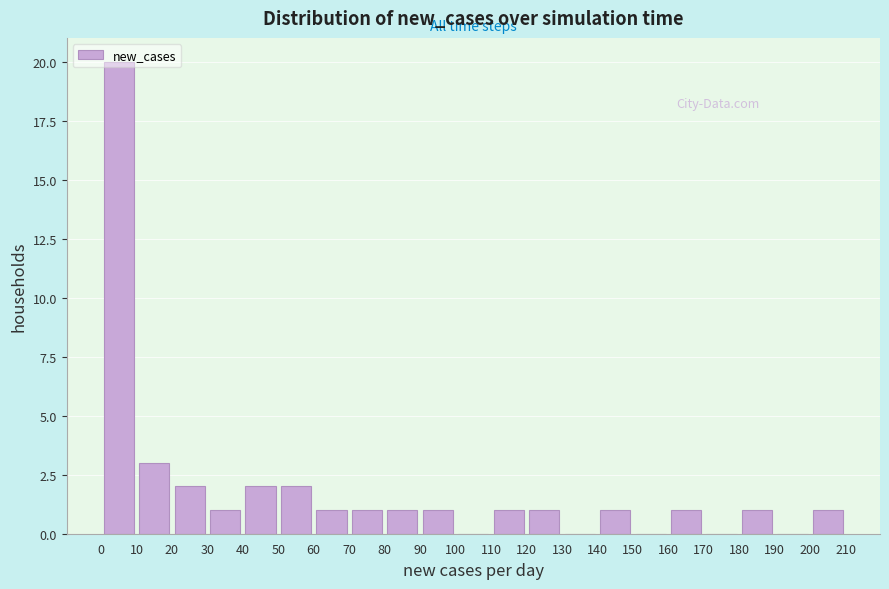

Over which range of the x-axis is the bar tallest?

0 to 10